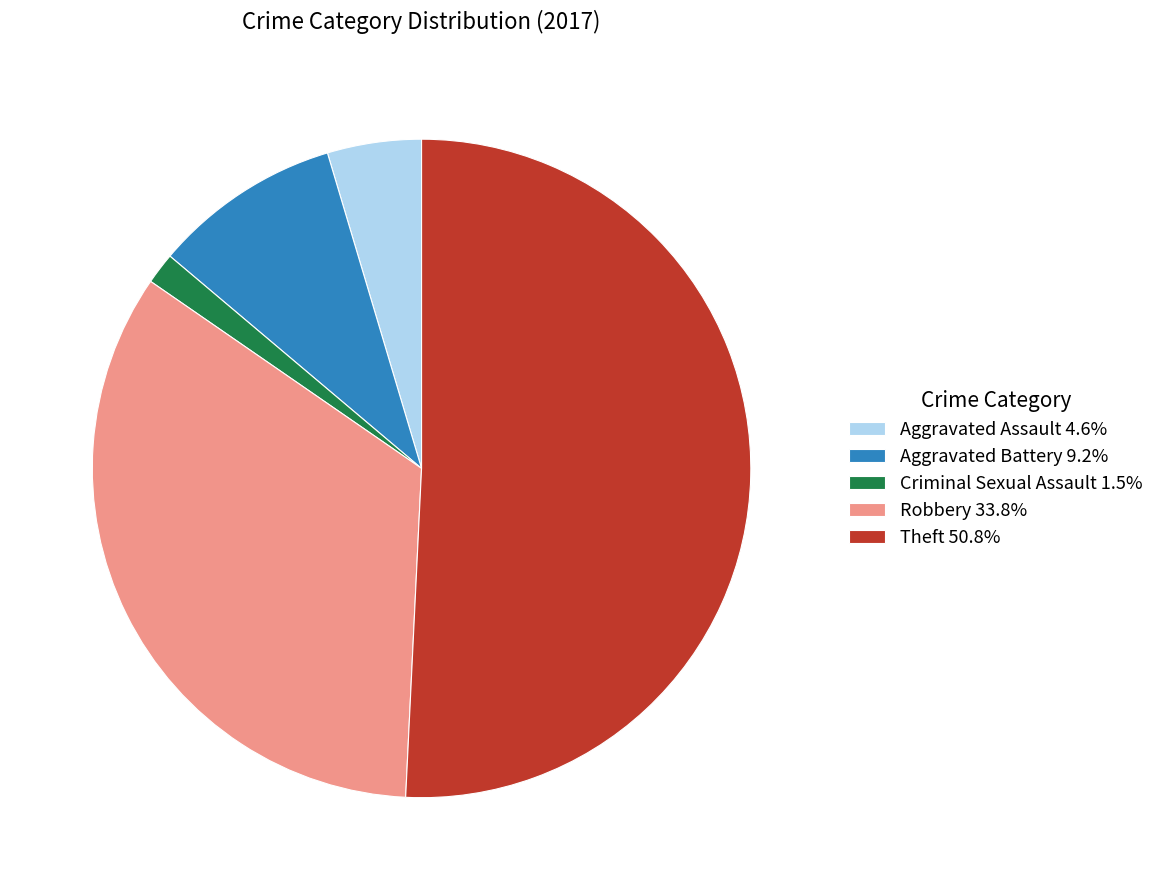

Is there any slice that represents more than half of the pie?

Yes